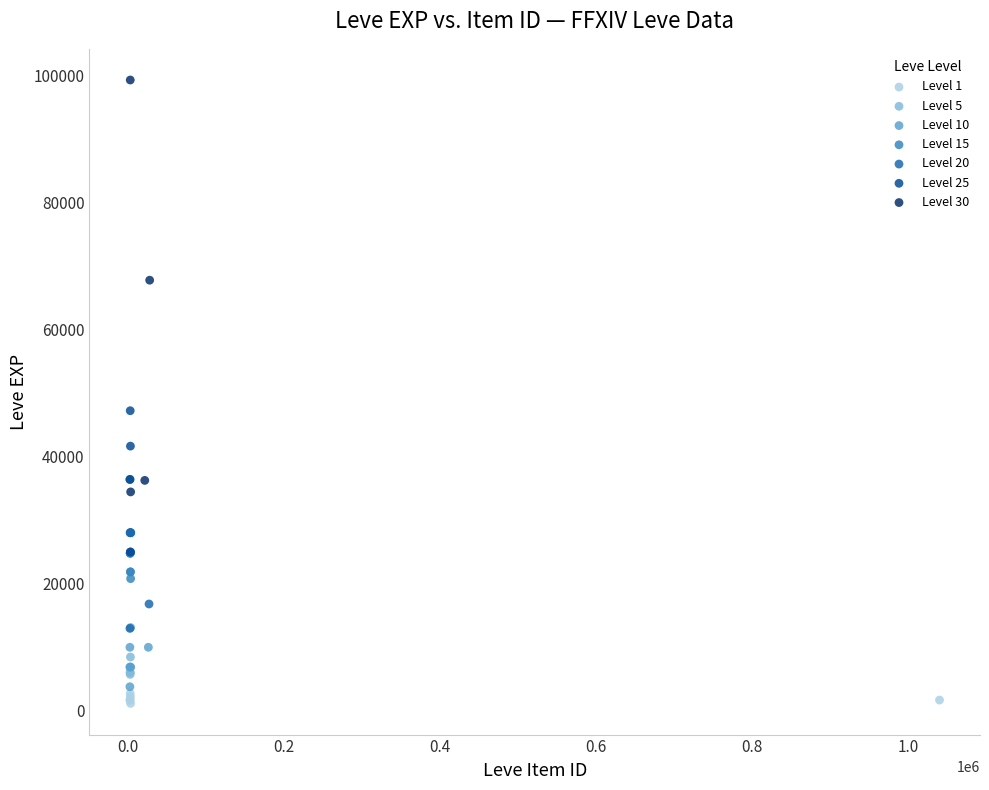

Which series contains the highest Y value?

Level 30